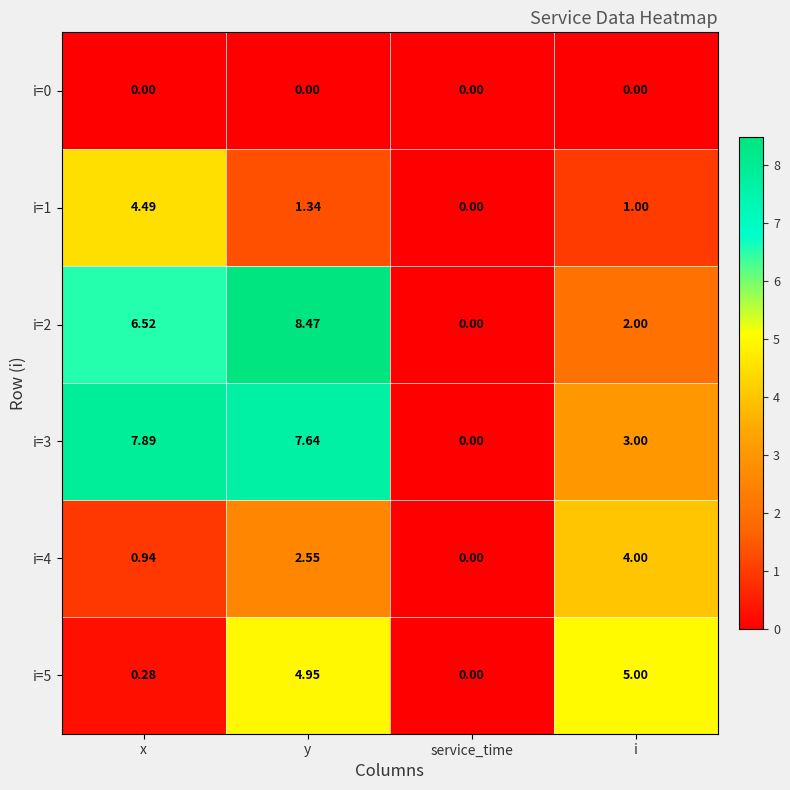

What is the maximum value shown in the chart?

8.5